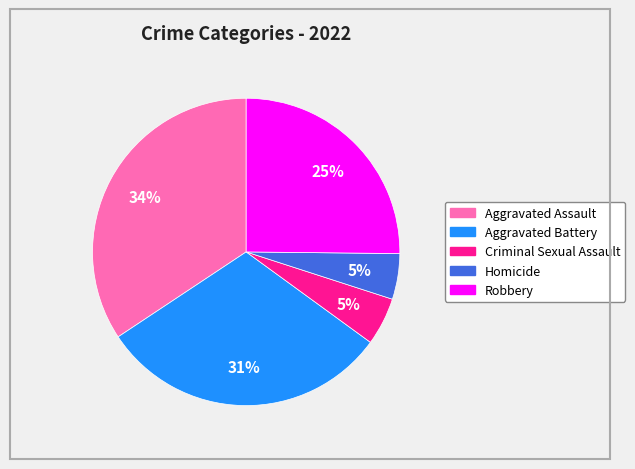

Does any single category account for the majority?

No